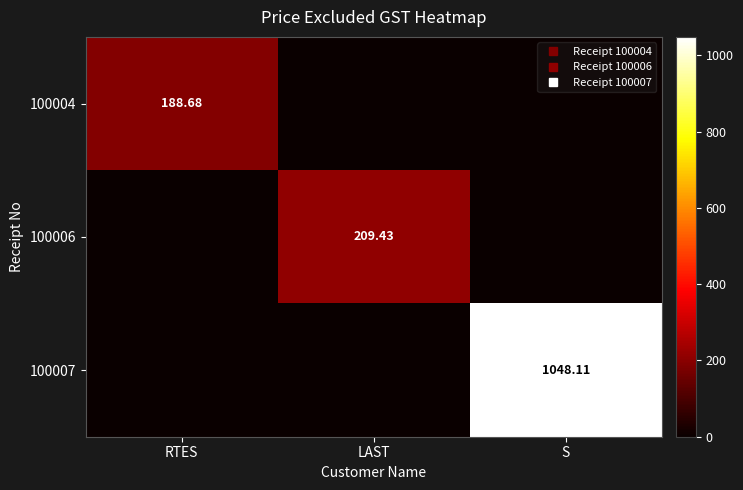

What is the spread (max minus min) of values at RTES?

188.7